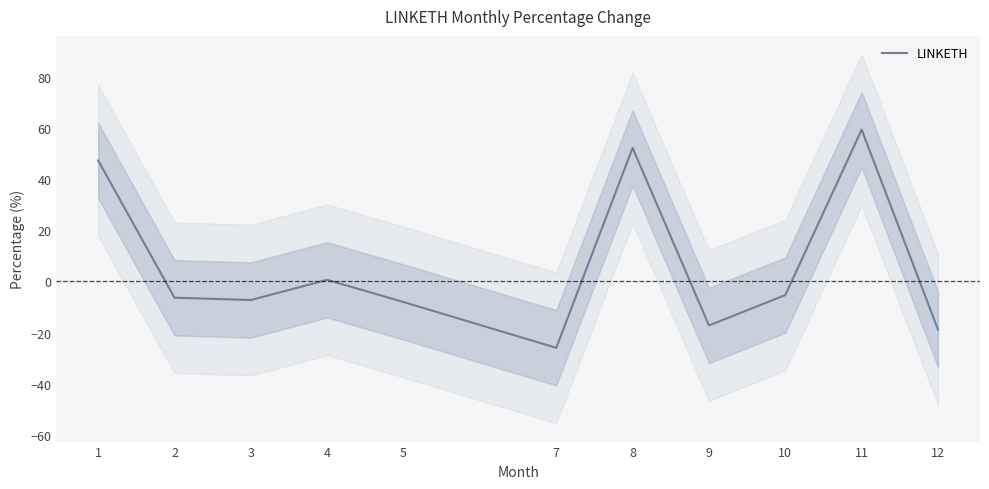

Does the chart have visible grid lines?

No